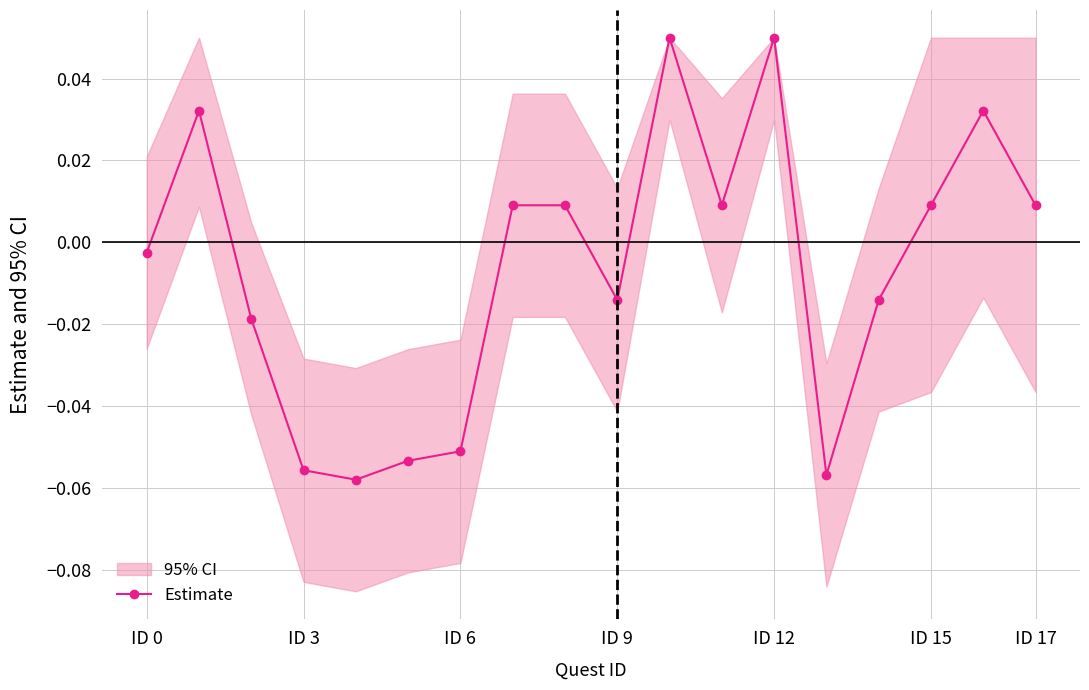

What is the minimum value shown in the chart?

-0.1